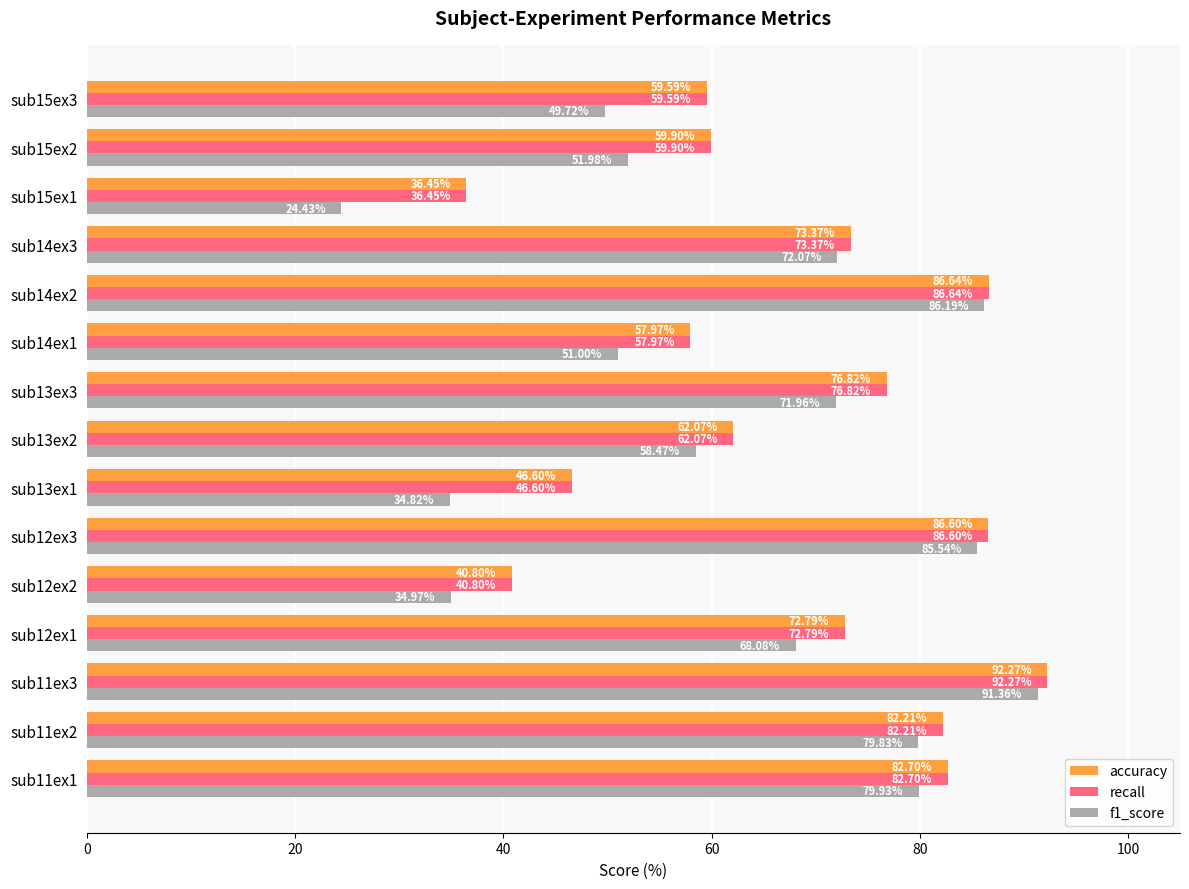

How many data points in f1_score are less than 68?

7